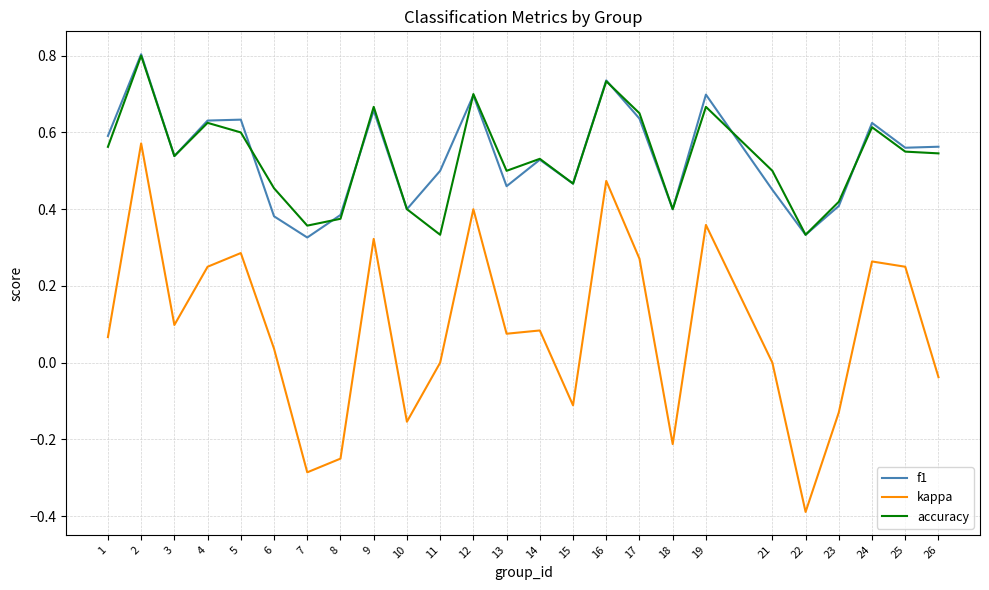

The value of f1 at 5 is 1.0. True or false?

False